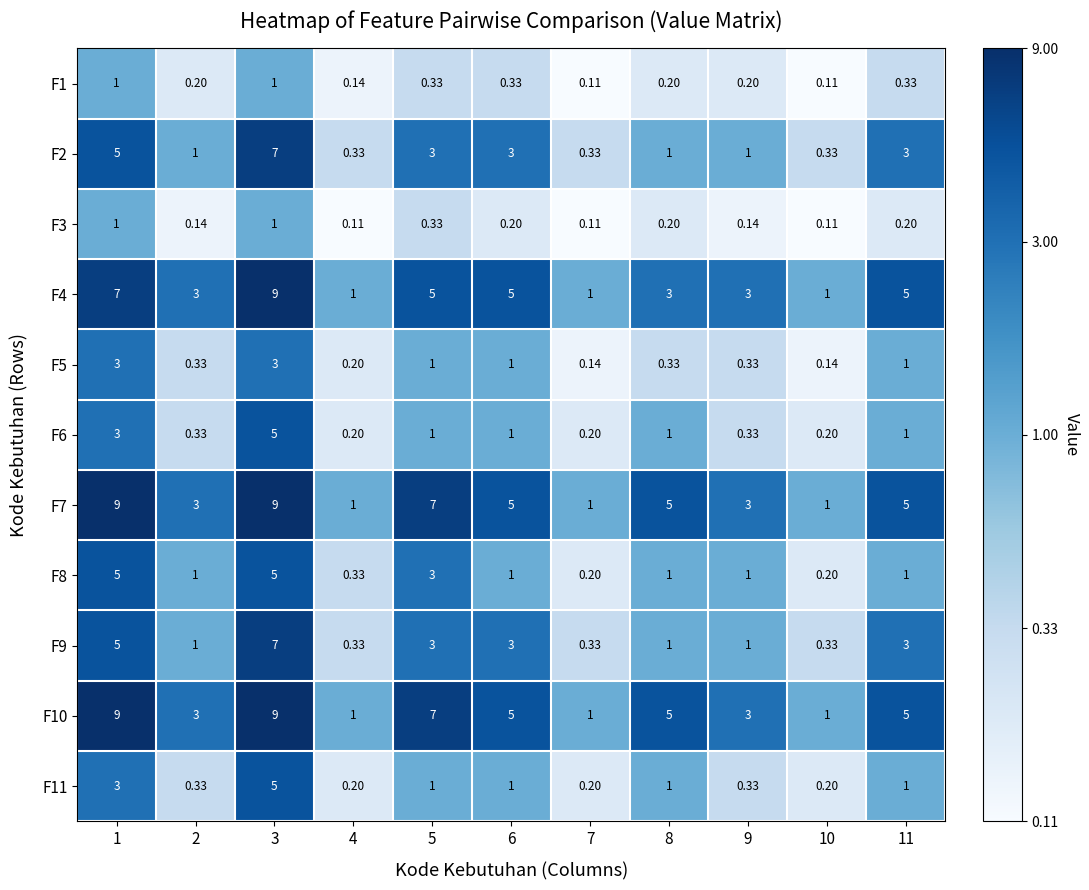

Is the value of F3 at 8 greater than the value of F10 at 6?

No